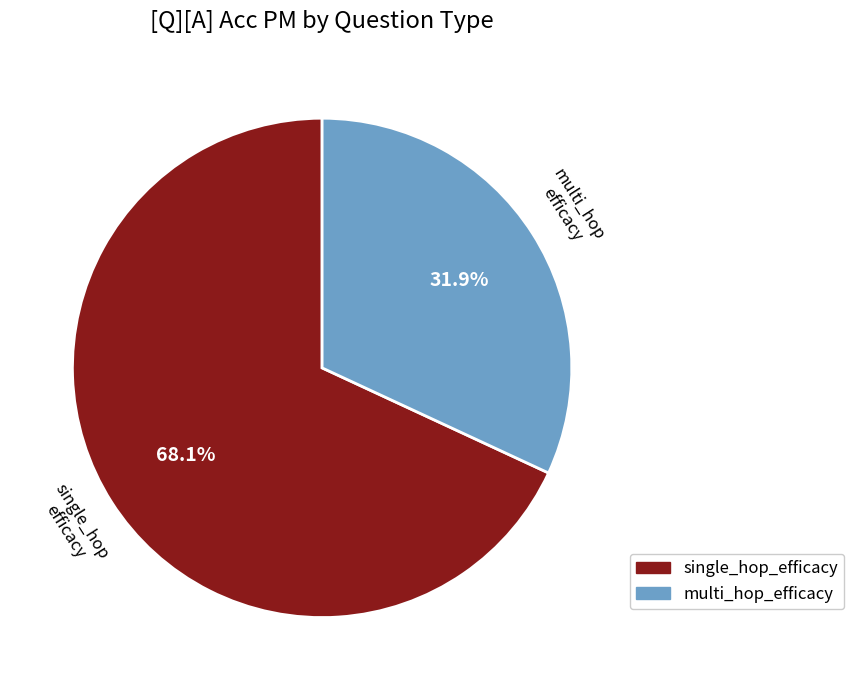

What percentage do multi_hop_efficacy and single_hop_efficacy together represent?

100.0%